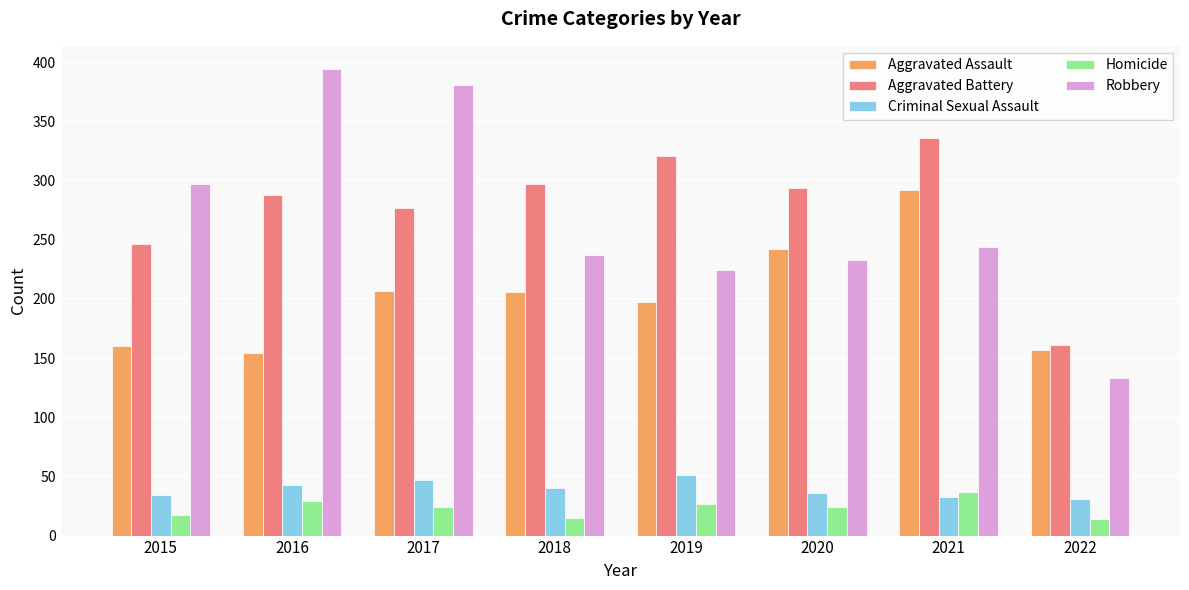

True or false: Criminal Sexual Assault has a value of 31 at 2022.

True